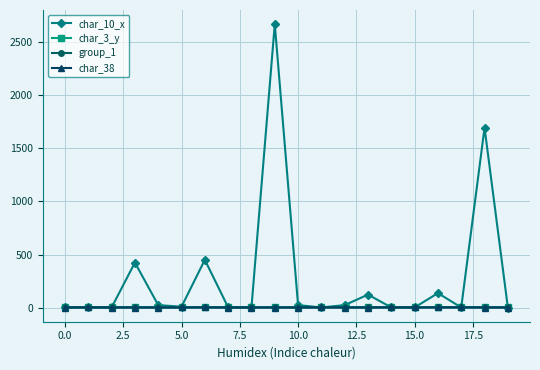

Which series has the widest spread of values?

char_10_x